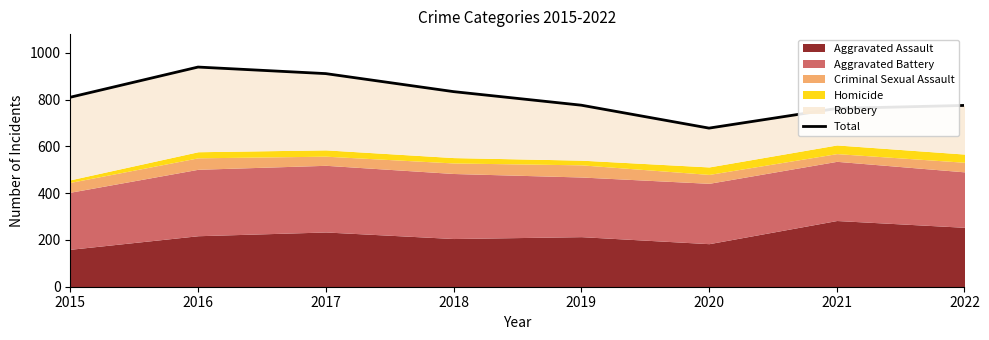

What is the value of the 8th point from the left?

775